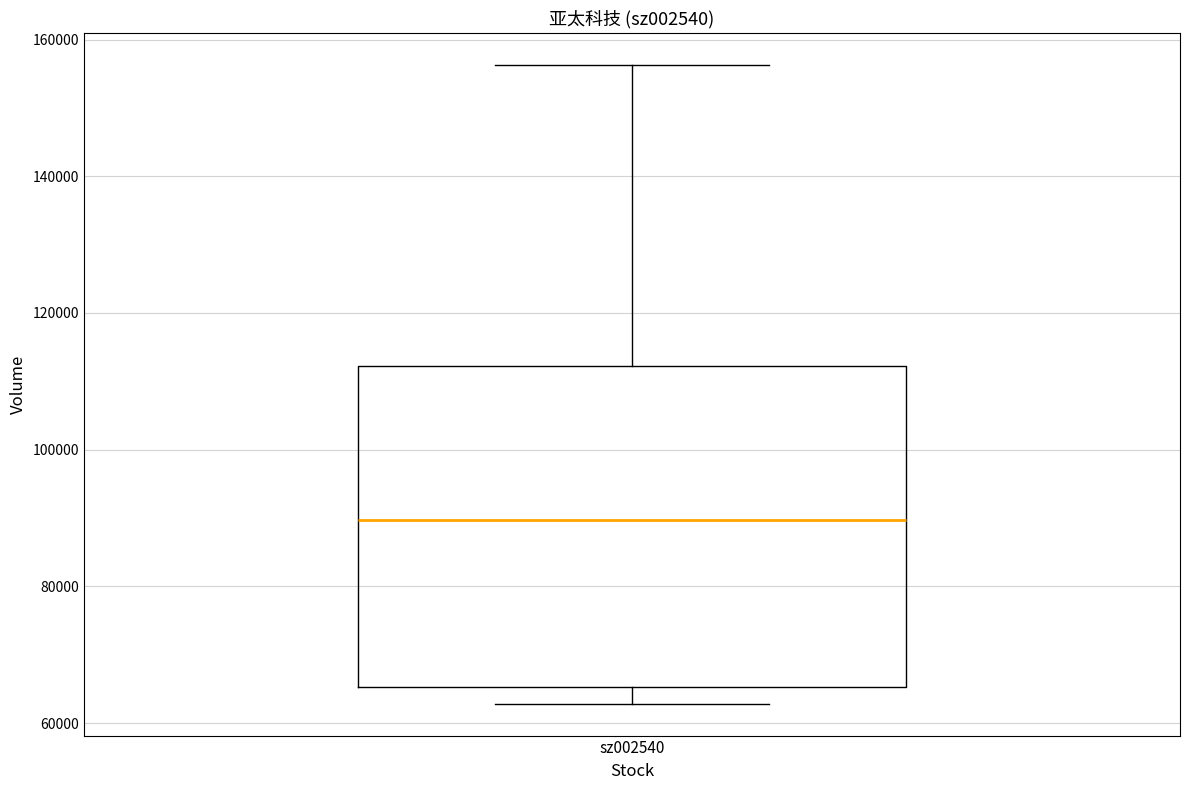

Transcribe this box plot: give where the median line is, the range the box spans, and where the two whiskers end, as read against the y-axis. The values are not printed on the chart, so give them approximately, as read against the axis.

median 90000, box 66000 to 112000, whiskers 62000 to 156000